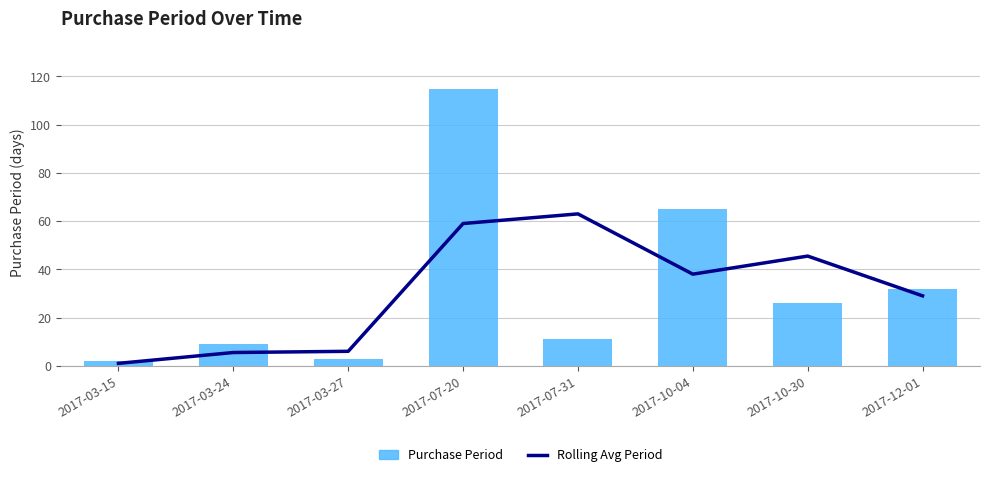

List the series in order of their peak value, highest first.

Purchase Period, Rolling Avg Period